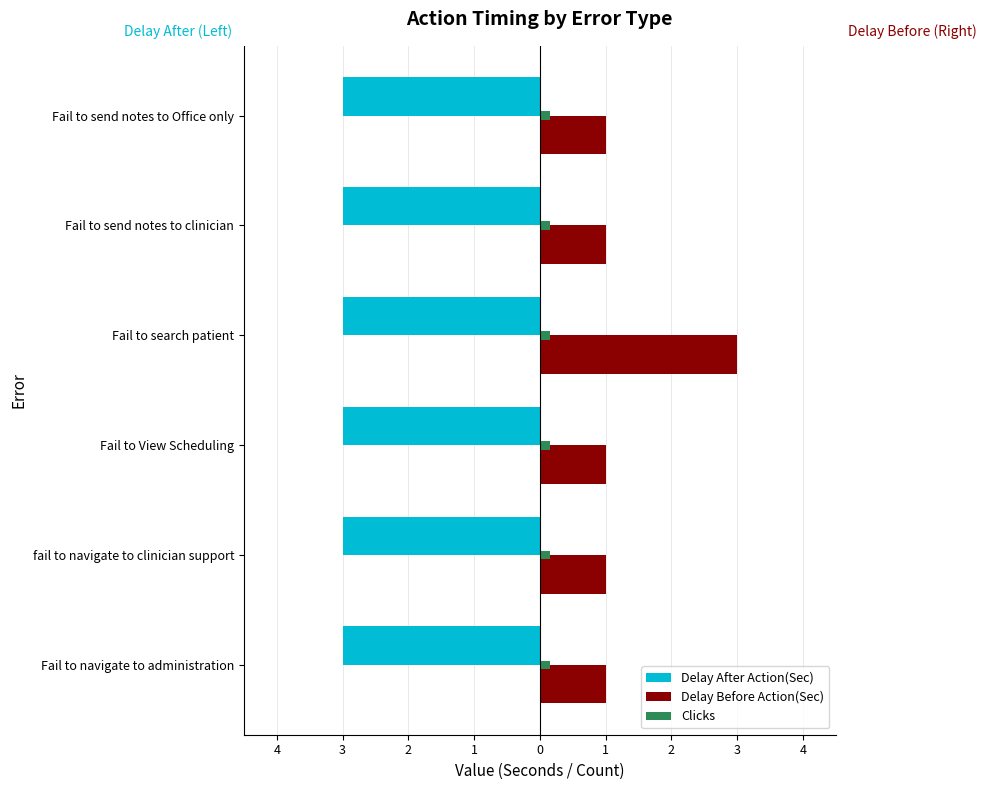

What are all the series names shown in the legend?

Delay After Action(Sec), Delay Before Action(Sec), Clicks